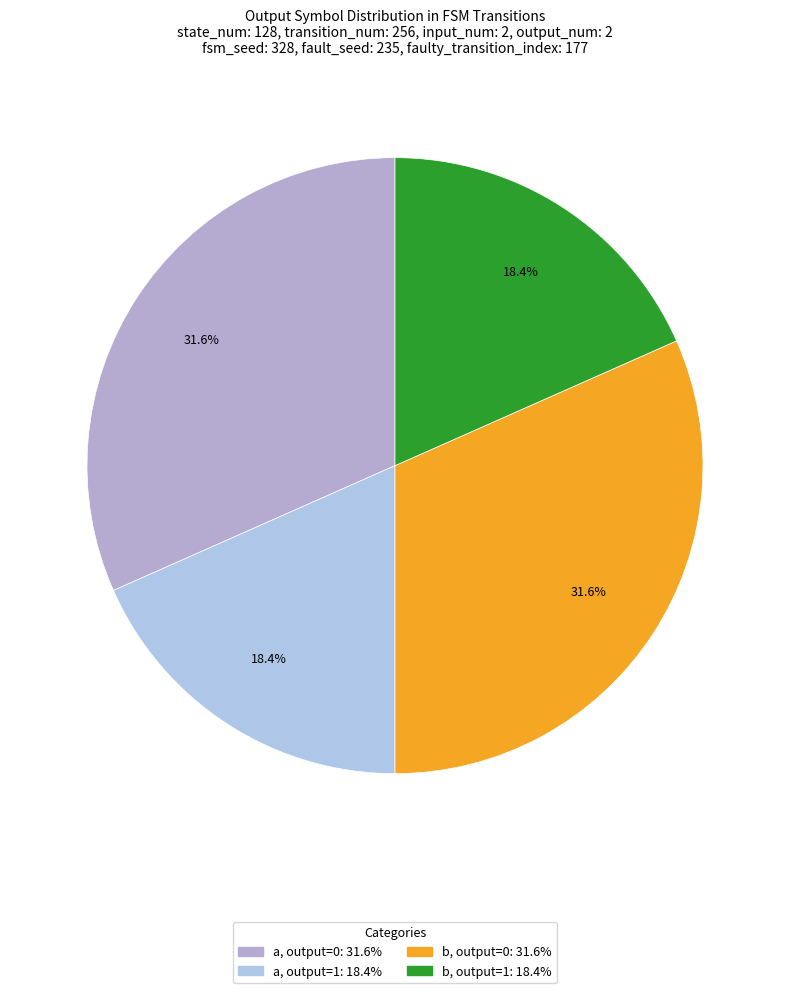

Count the number of slices in the pie.

4